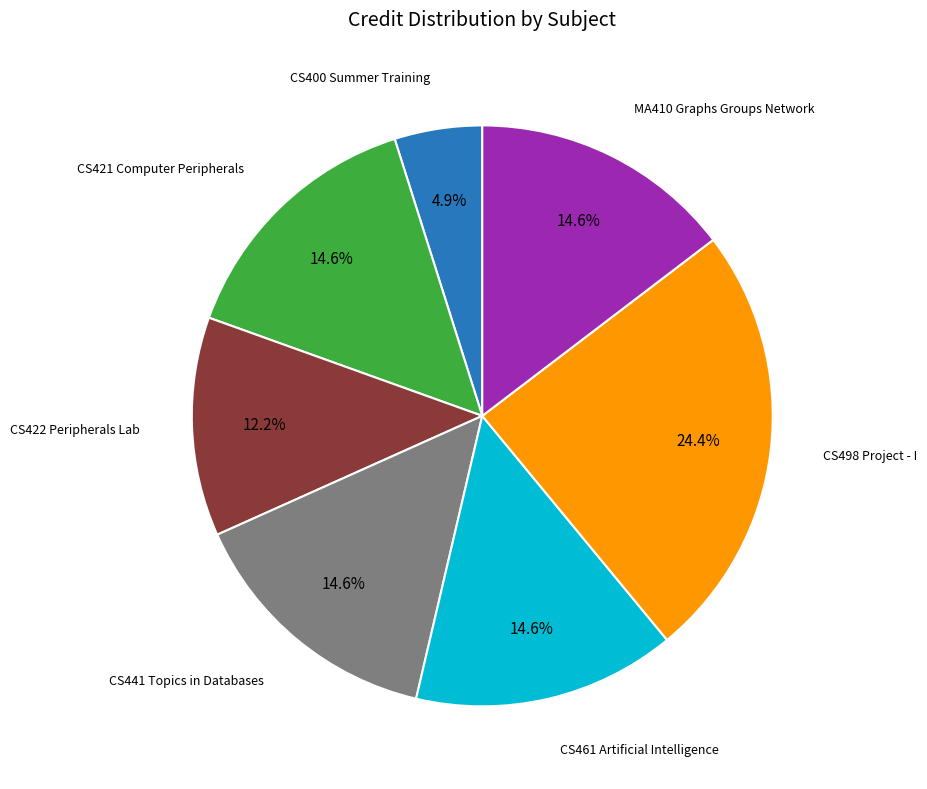

Is there any slice that represents more than half of the pie?

No